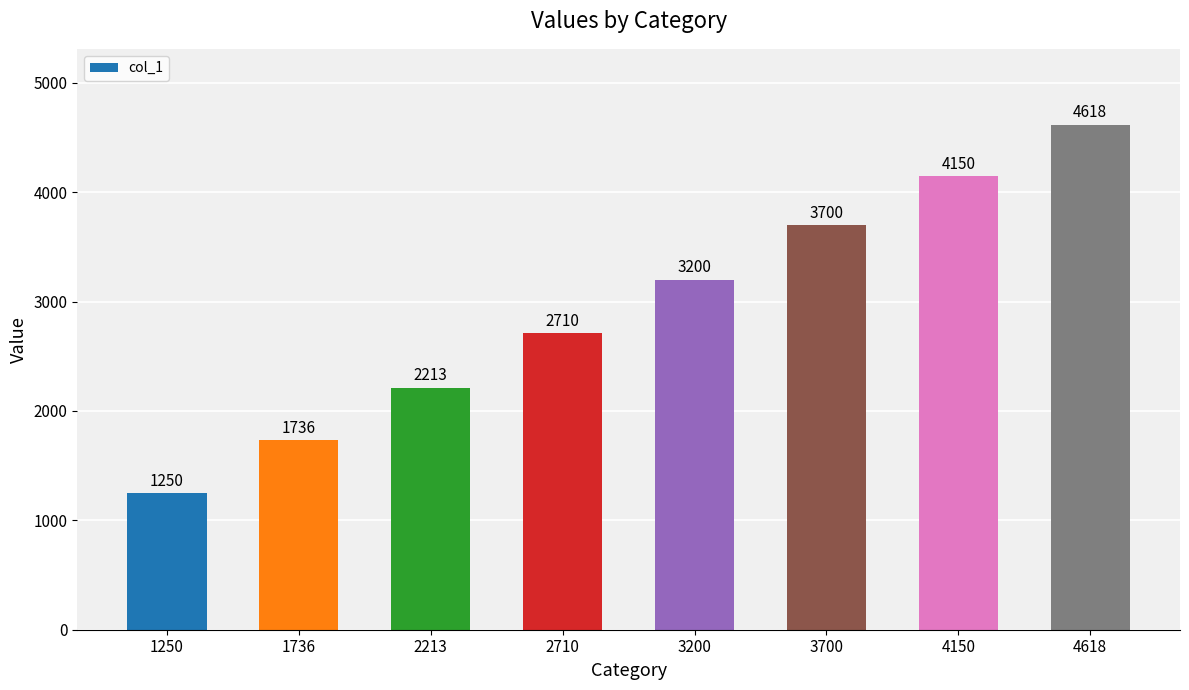

What is the ratio of the value at 1250 to the value at 4150?

0.3